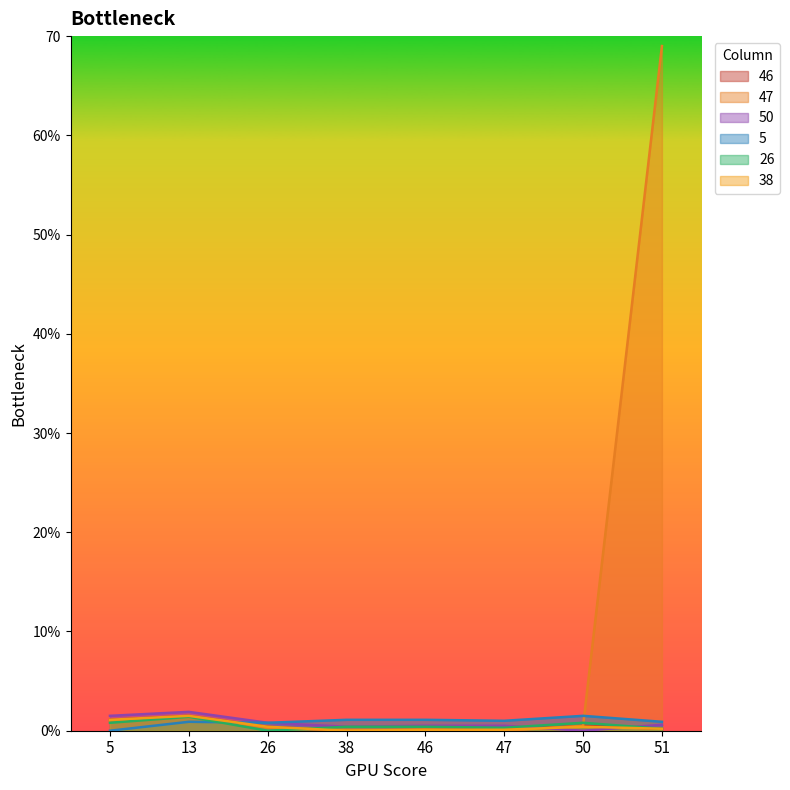

Reading left to right, transcribe all the data shown in this chart.

46: 1.1	1.5	0.4	0.0	0.1	0.1	0.5	0.2
47: 1.0	1.4	0.3	0.1	0.1	0.0	0.5	69.0
50: 1.5	1.9	0.8	0.4	0.5	0.5	0.0	0.6
5: 0.0	0.9	0.8	1.1	1.1	1.0	1.5	0.9
26: 0.8	1.4	0.0	0.4	0.4	0.3	0.8	0.2
38: 1.1	1.5	0.4	0.0	0.1	0.1	0.4	0.2